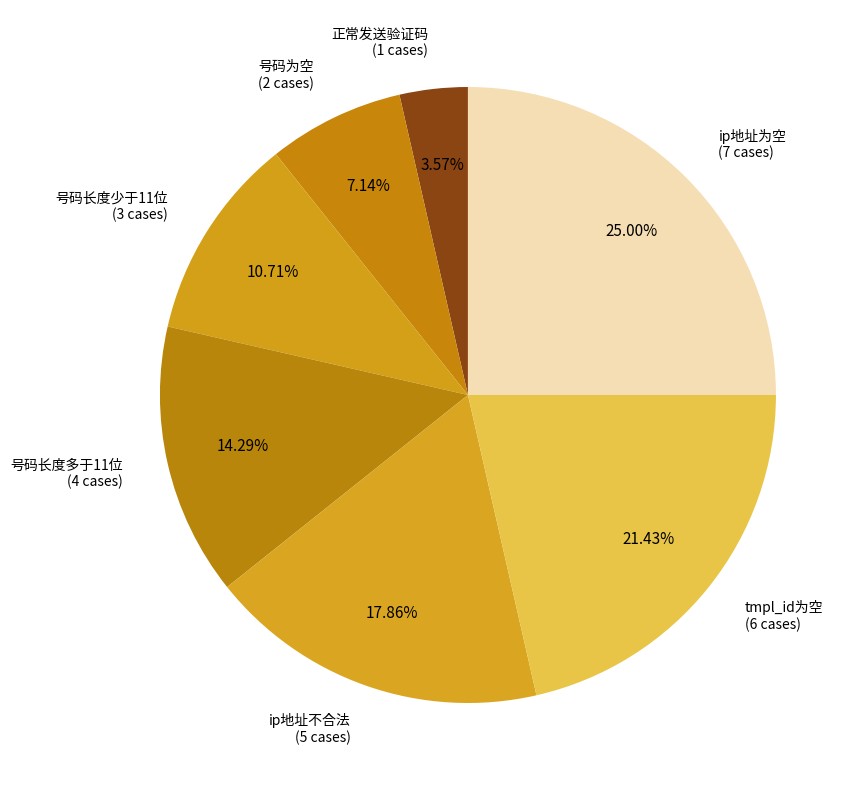

Count the number of slices in the pie.

7